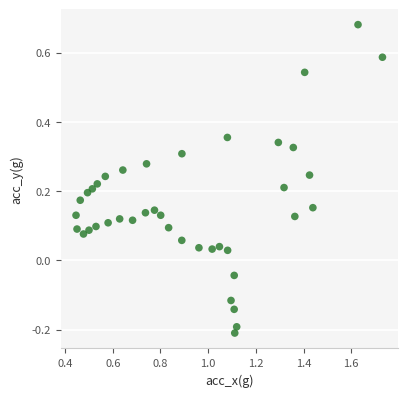

What is the range of Y values (max minus min)?

0.9